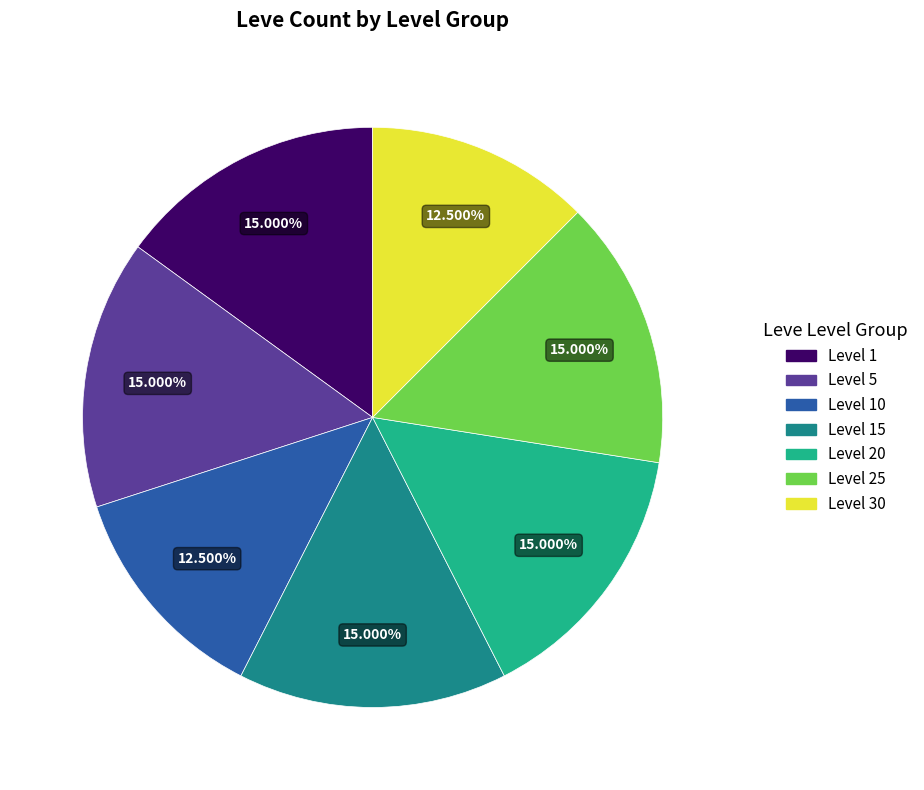

Is there a majority slice in this chart?

No